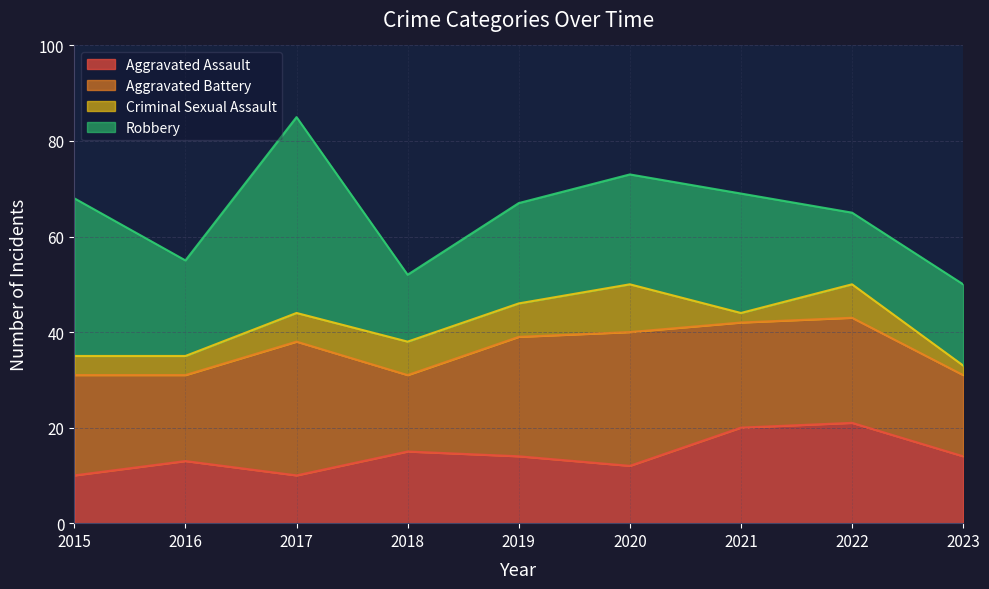

What is the difference between the maximum and minimum values in the Criminal Sexual Assault series?

8